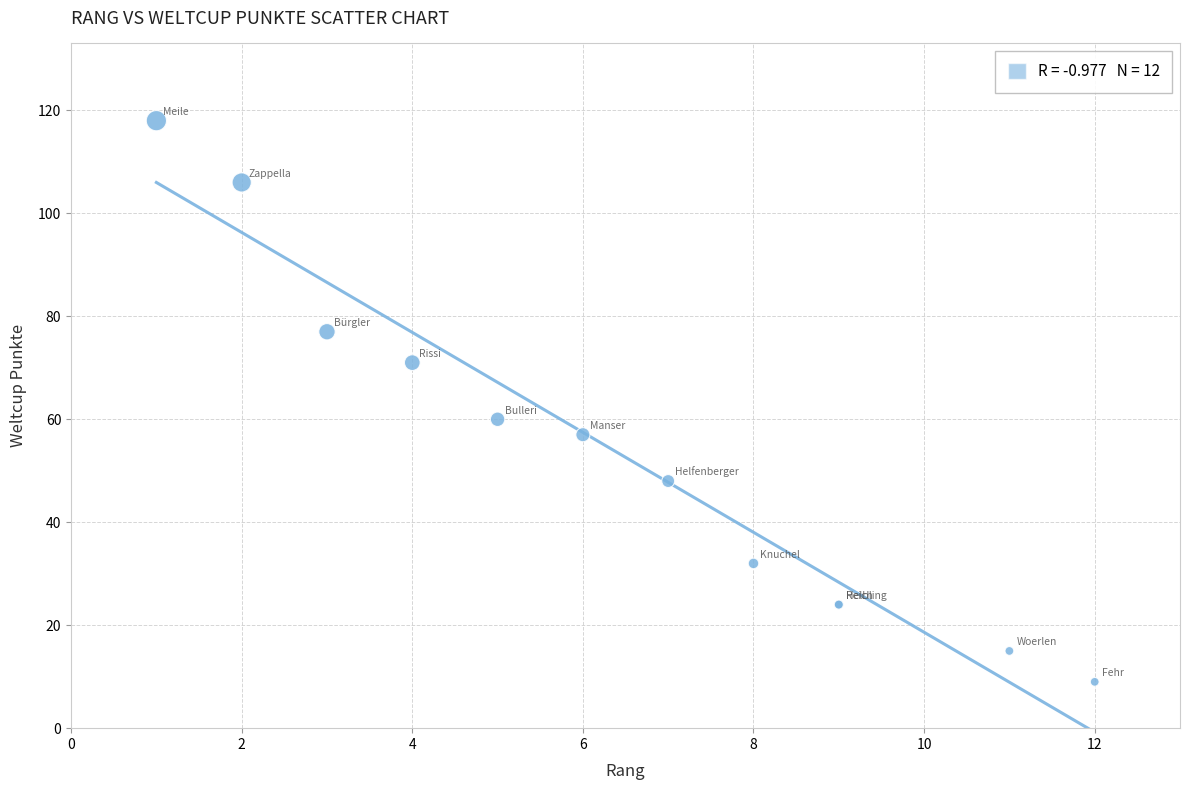

What Y value in the scatter plot is closest to 63?

60